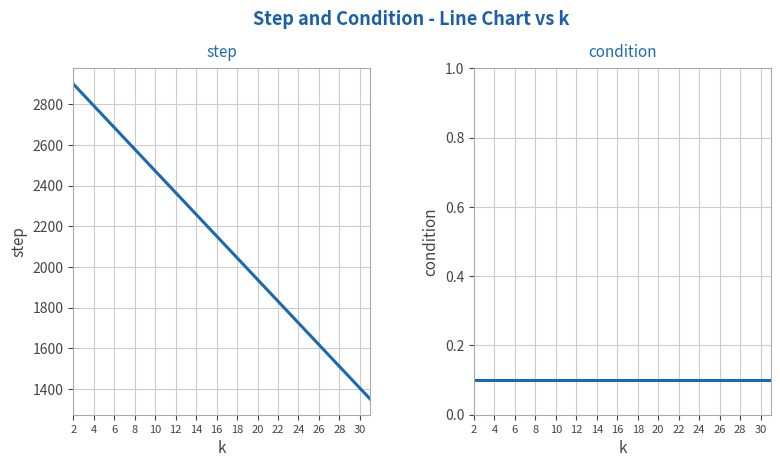

Where is condition nearest to the value 0?

2